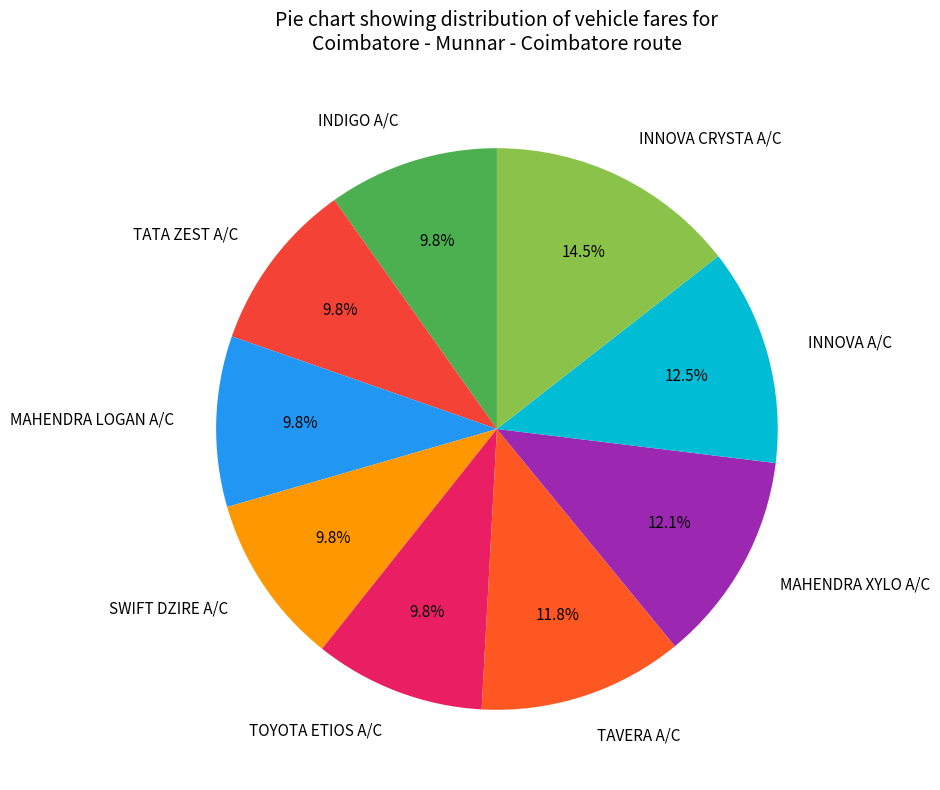

True or false: TATA ZEST A/C accounts for 10% of the total.

True